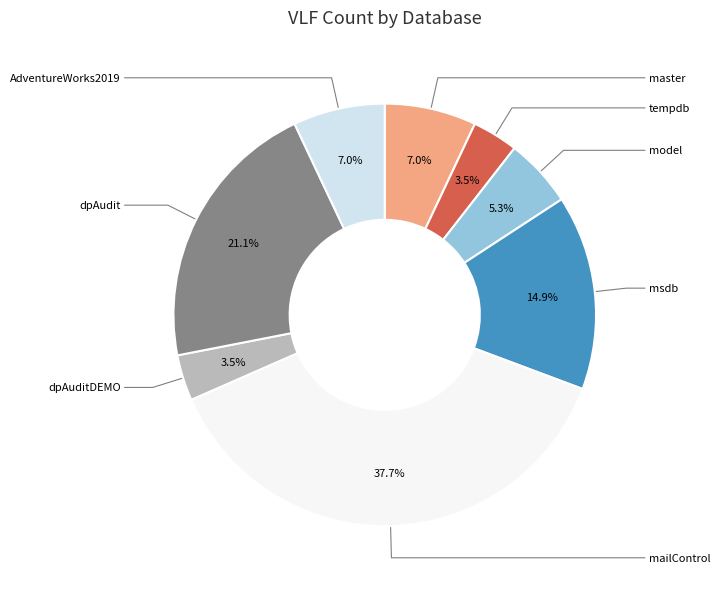

To the nearest percent, what is the difference between the largest and smallest slice percentages?

34%